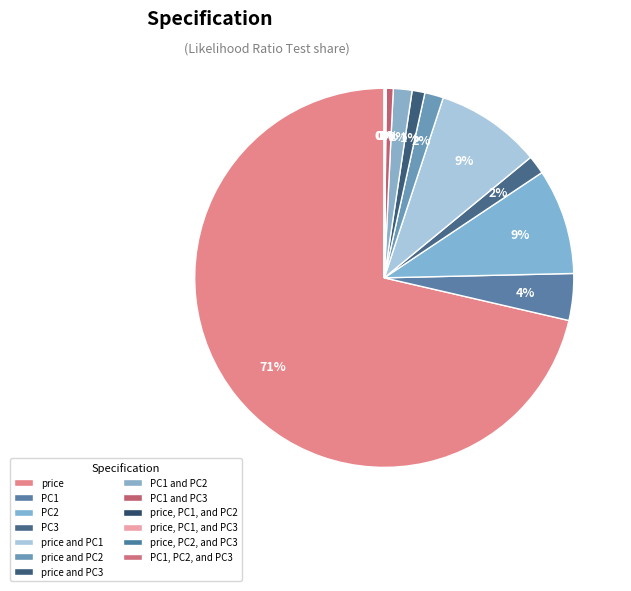

What is the total percentage of price and PC3 and price, PC1, and PC2?

1.1%